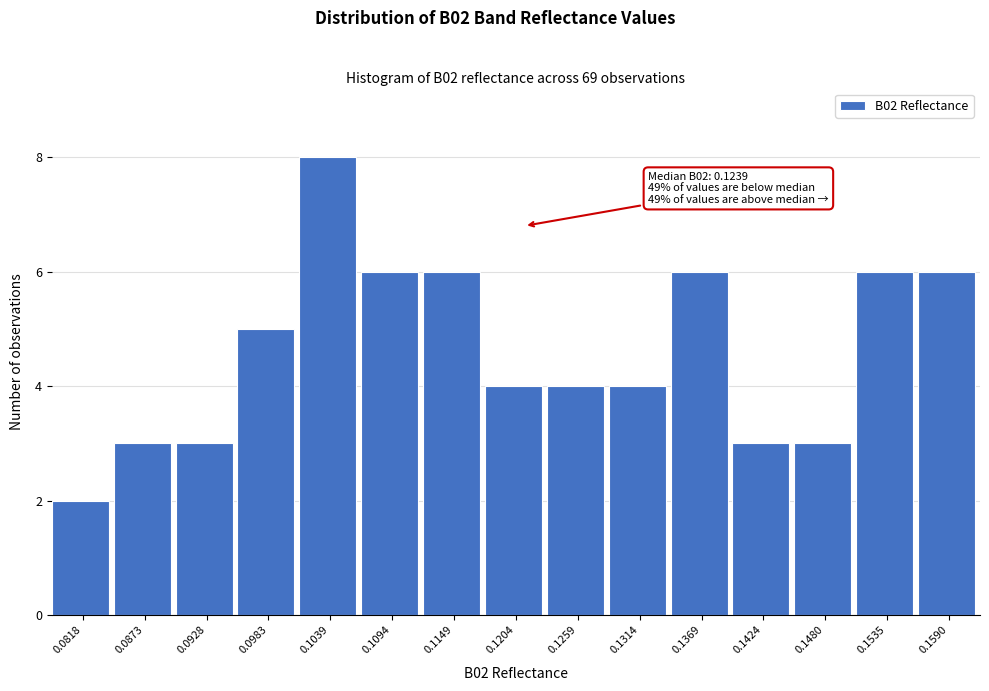

Reading left to right, what are all the values shown in this chart?

0.0818=2	0.0873=3	0.0928=3	0.0983=5	0.1039=8	0.1094=6	0.1149=6	0.1204=4	0.1259=4	0.1314=4	0.1369=6	0.1424=3	0.1480=3	0.1535=6	0.1590=6